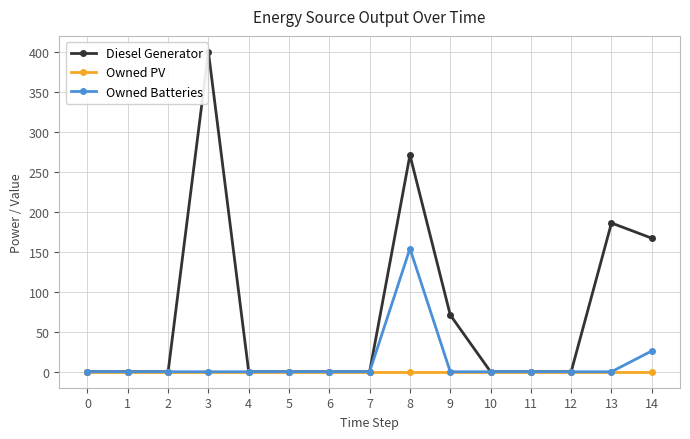

What are all the series names shown in the legend?

Diesel Generator, Owned PV, Owned Batteries